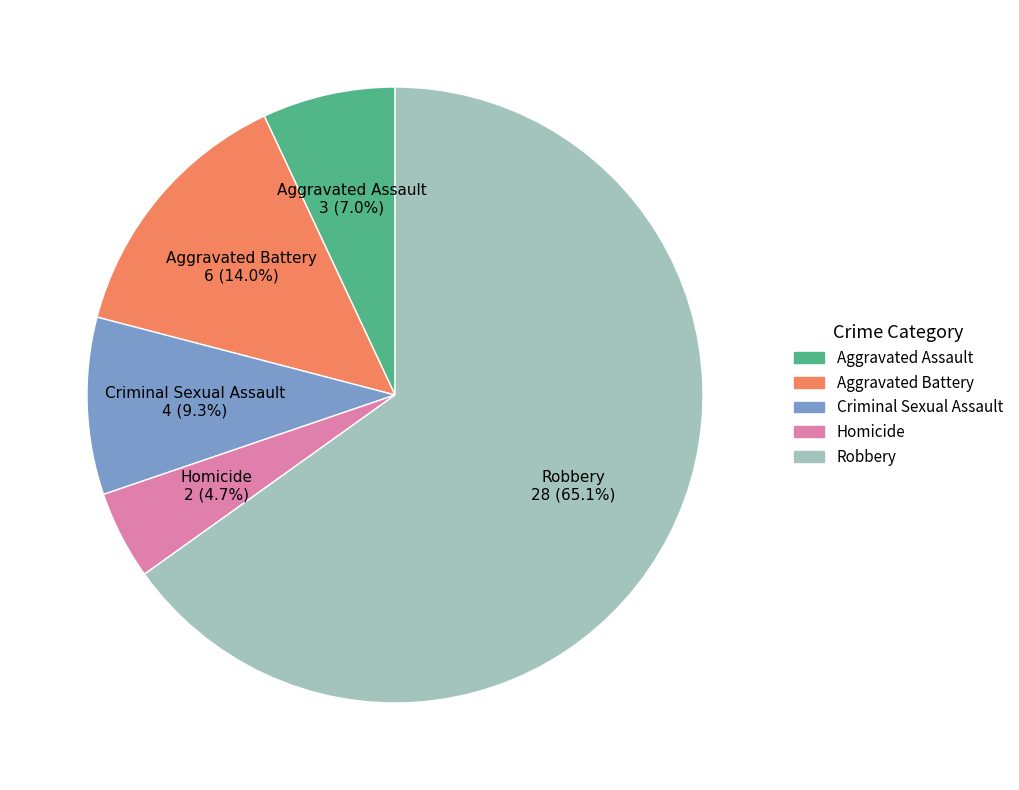

What percentage is NOT represented by Aggravated Assault?

93.0%